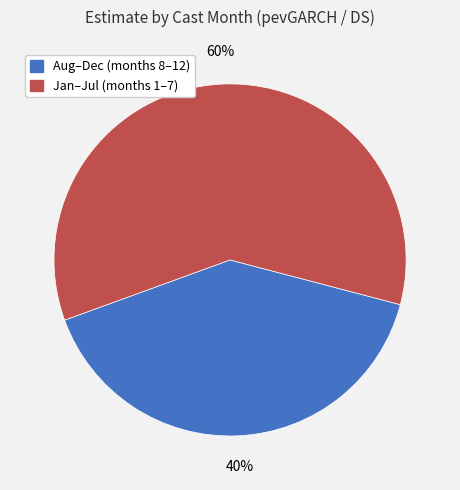

Does any single category account for the majority?

Yes